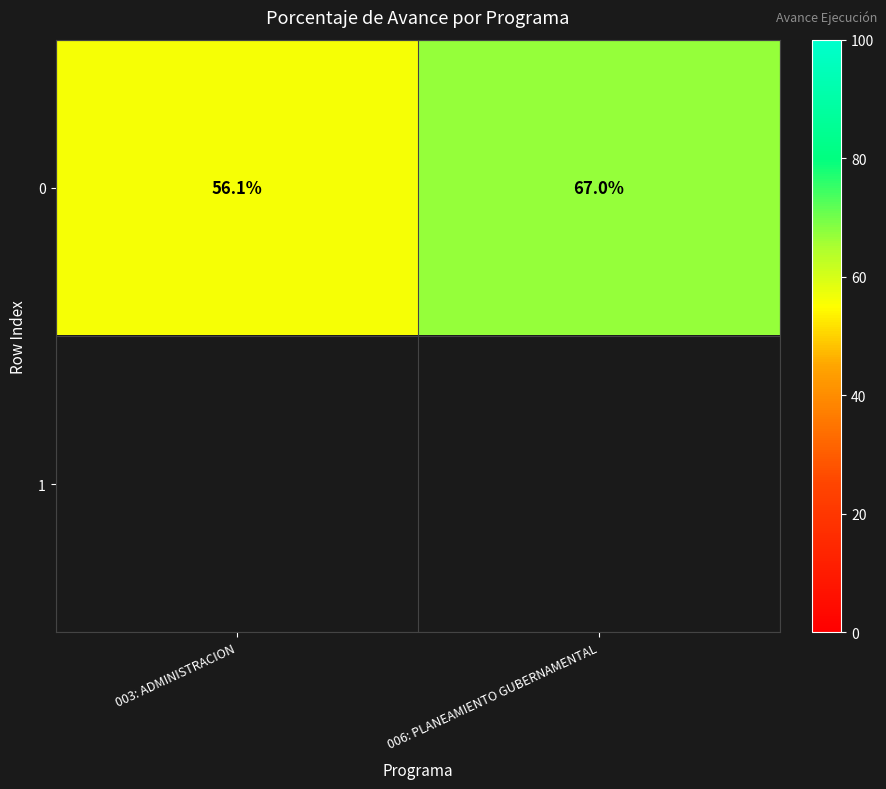

At which label is 0 closest to 61?

003: ADMINISTRACION